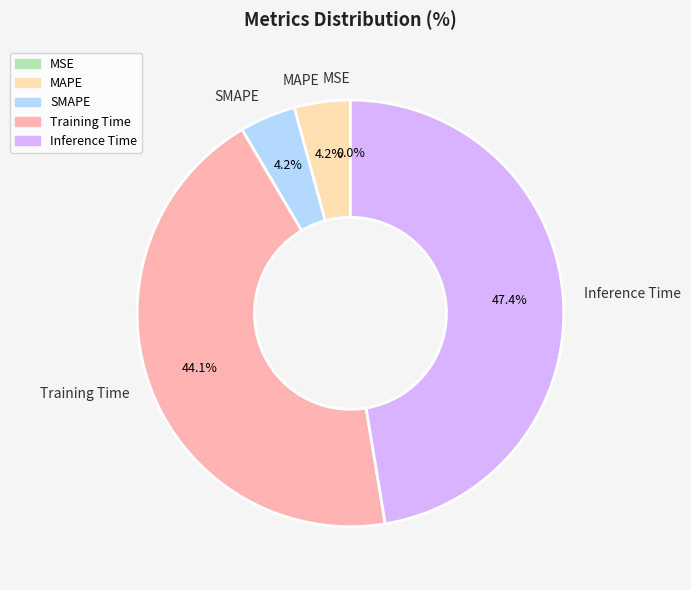

To the nearest percent, what is the difference between the Training Time and Inference Time slice percentages?

3%